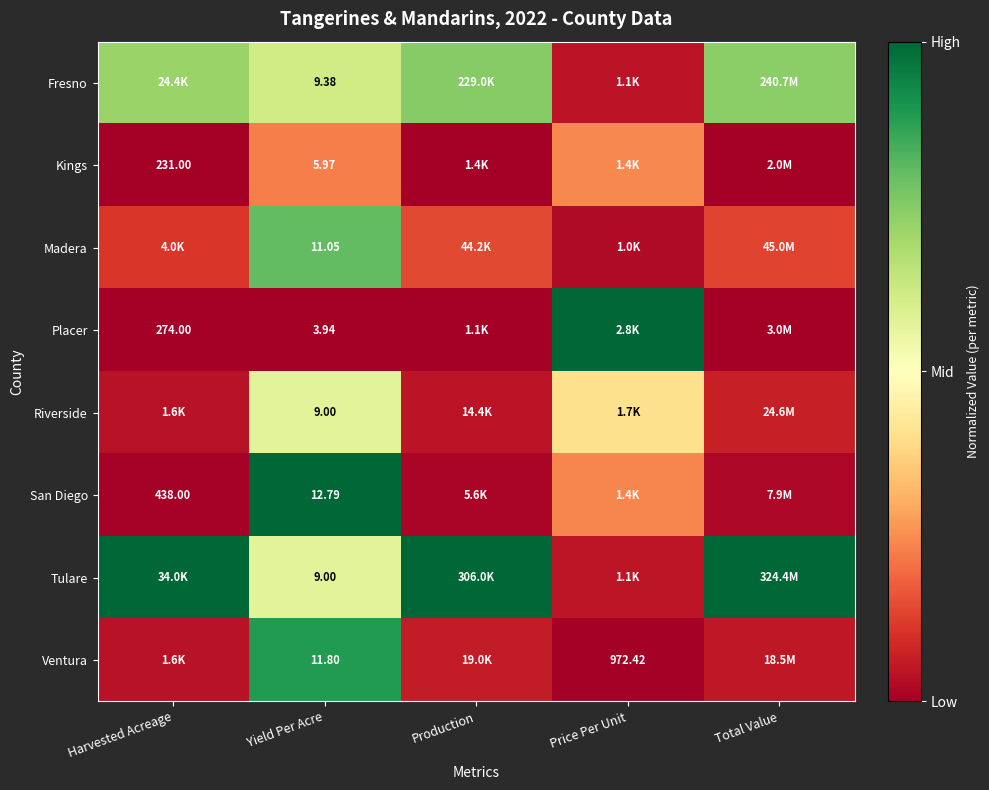

True or false: San Diego has a value of 0.5 at Yield Per Acre.

False